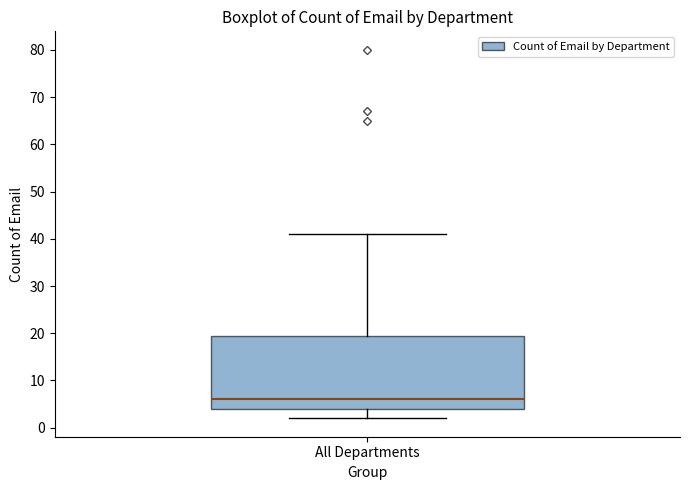

Where is the upper edge of the box for All Departments on the y-axis? The values are not printed on the chart, so give them approximately, as read against the axis.

20